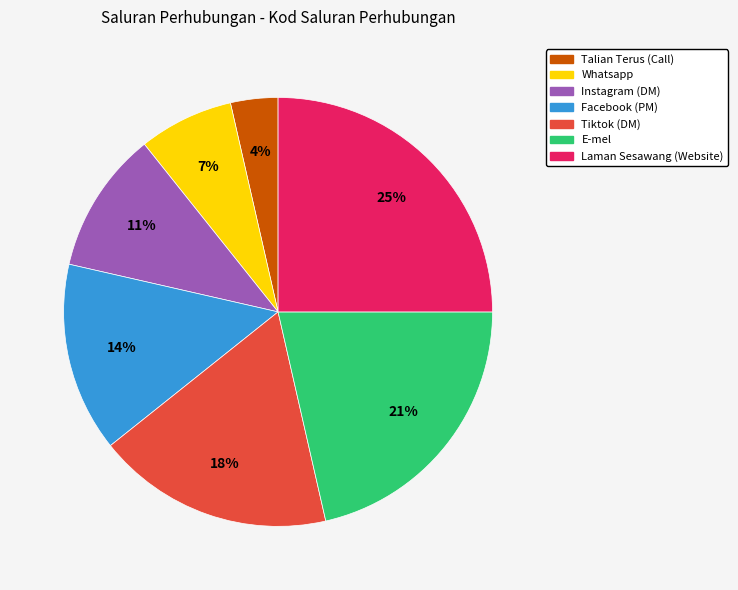

Which category has the biggest portion of the pie?

Laman Sesawang (Website)